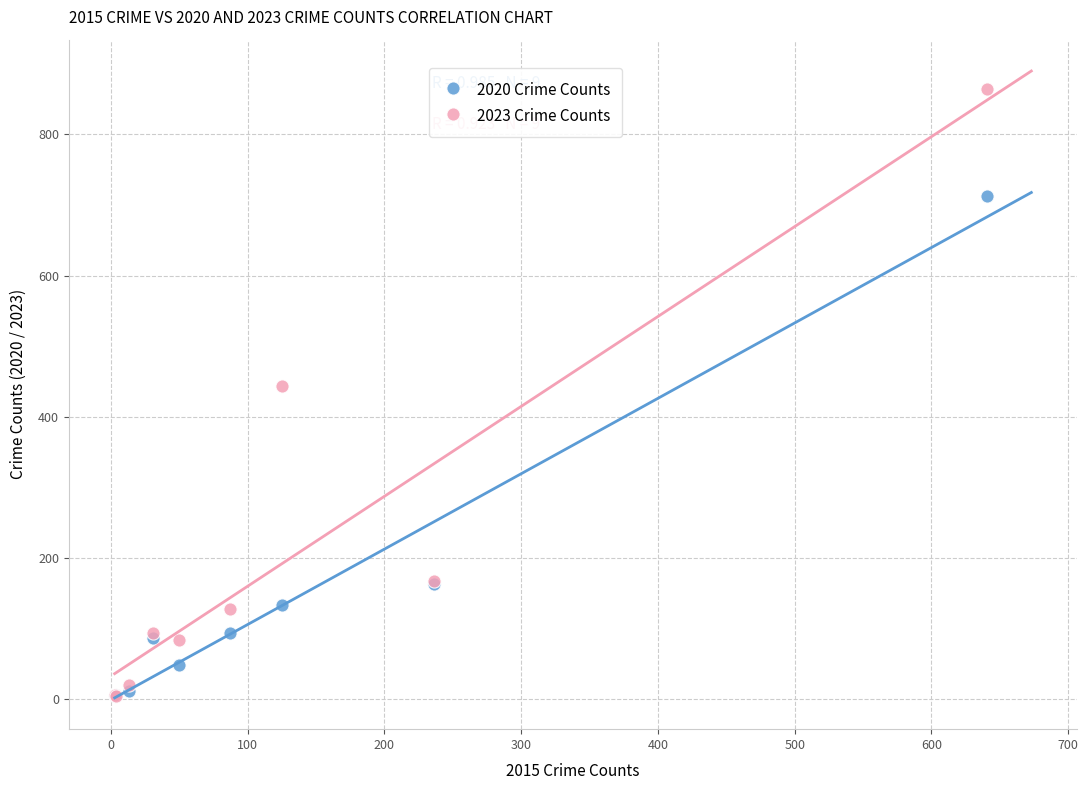

In the 2020 Crime Counts series, what Y value is closest to 358?

163